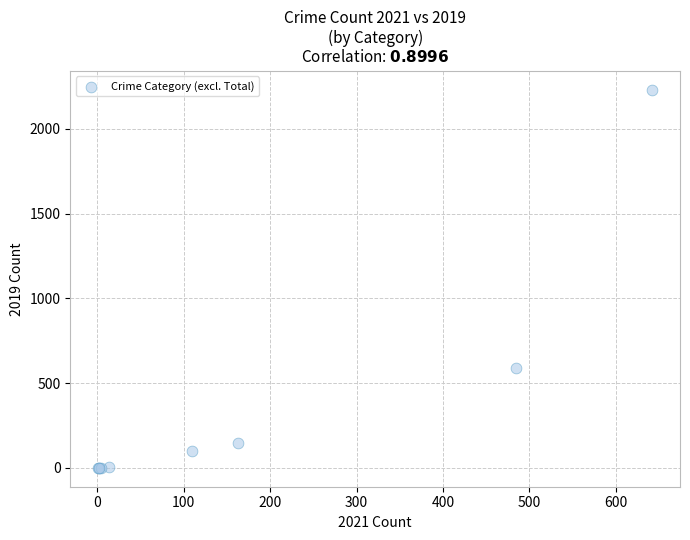

What Y value in the scatter plot is closest to 1115?

591